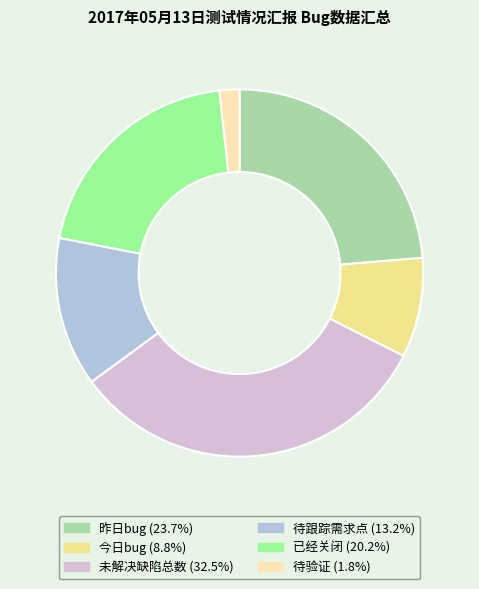

Does any single category account for the majority?

No